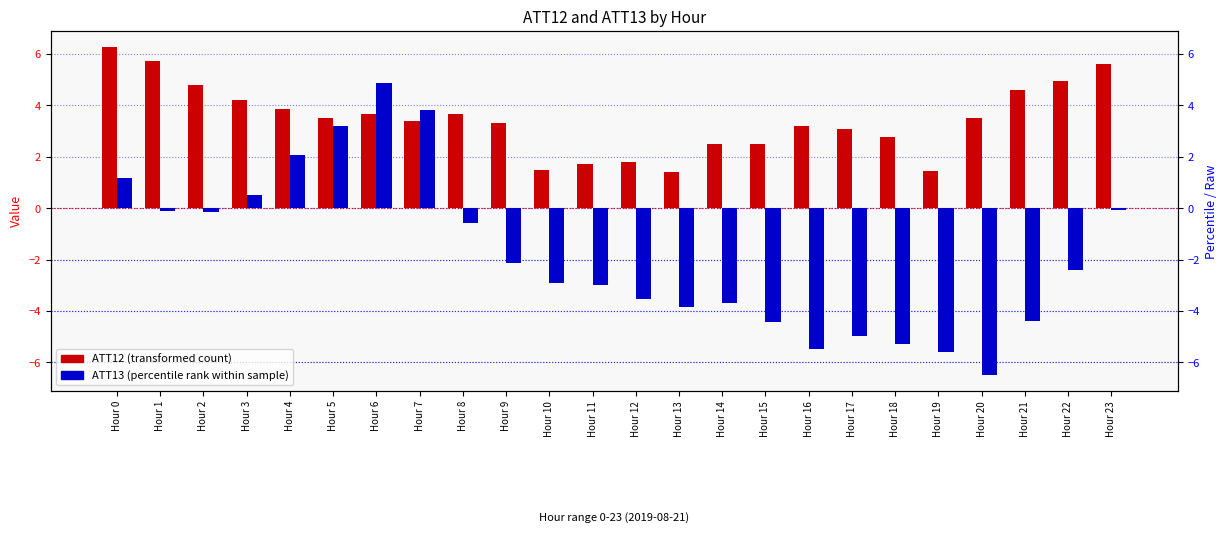

True or false: ATT13 (percentile rank within sample) has a value of 3.8 at Hour 7.

True